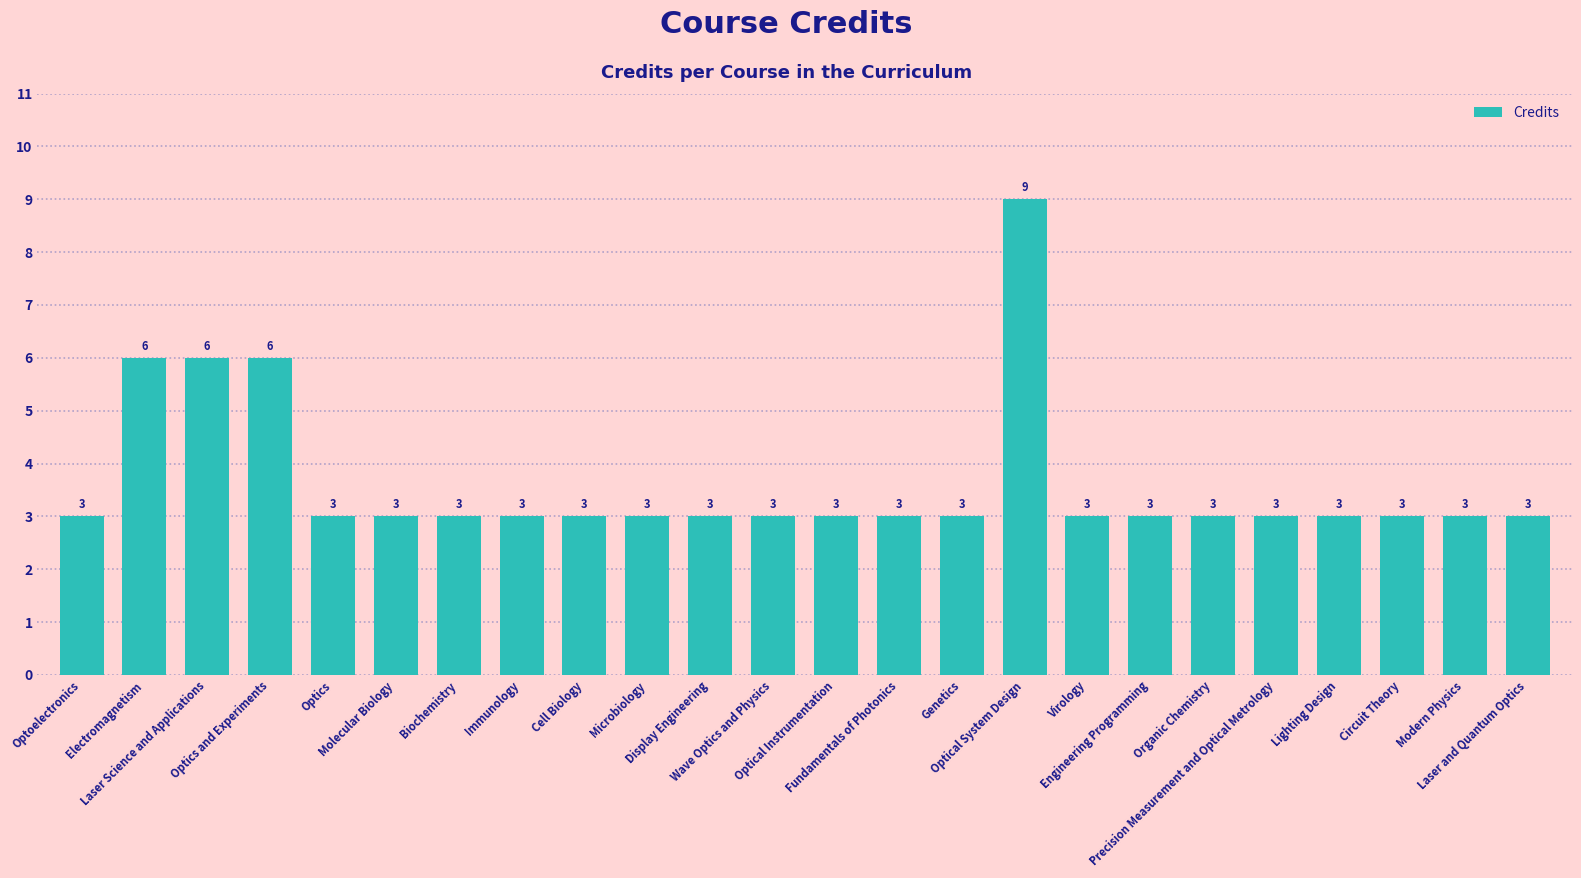

What is the difference between the second highest and minimum values?

3